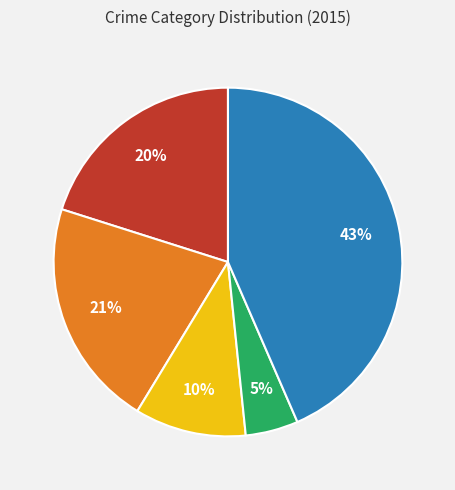

To the nearest percent, what is the average slice percentage?

20%